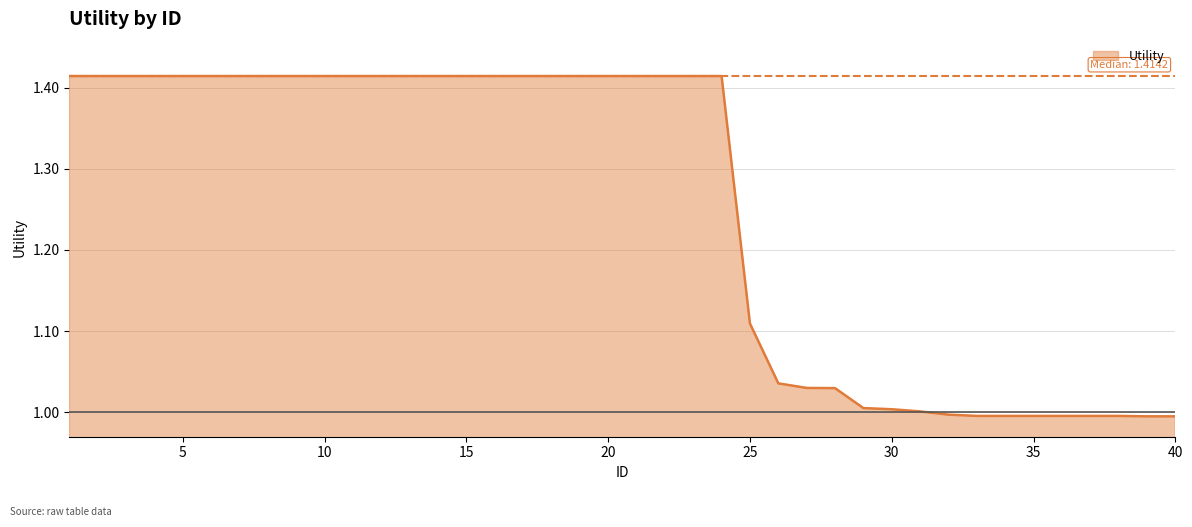

What is the difference between the maximum and minimum values?

0.4